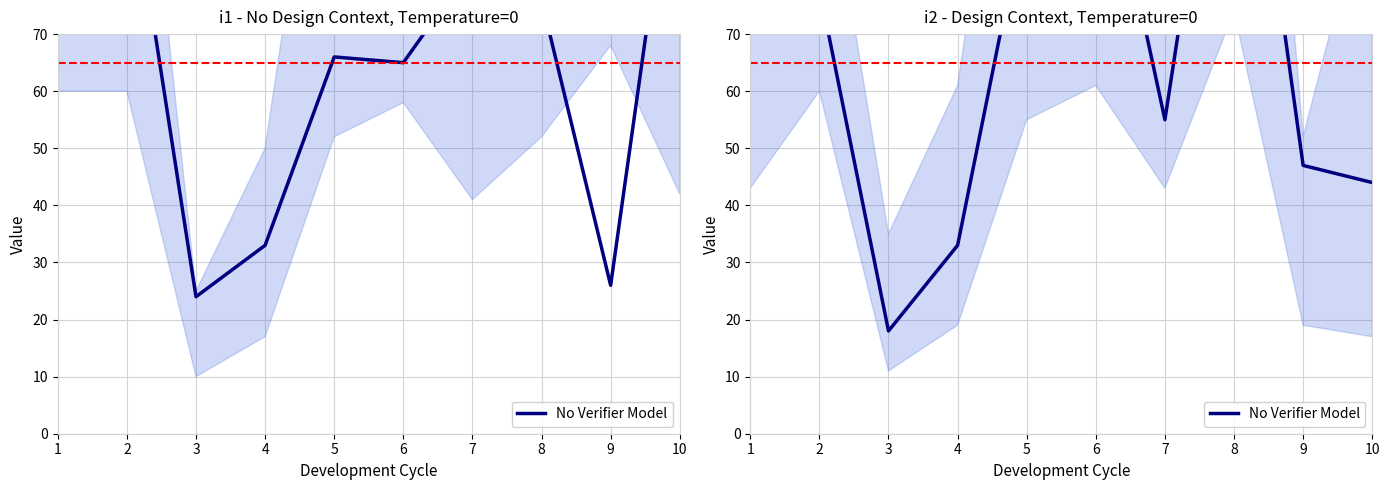

Between 2 and 9, which is larger?

2